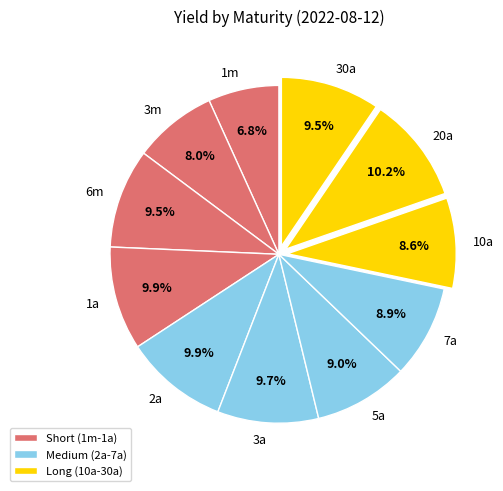

Which has a higher value, 3m or 1m?

3m